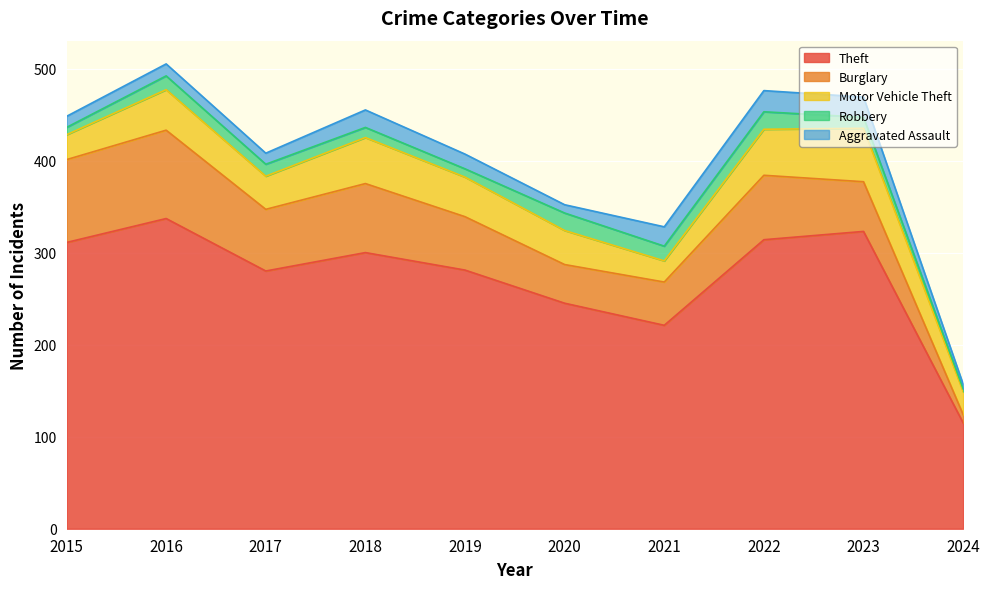

What is the difference between the maximum and second lowest values in the Aggravated Assault series?

14